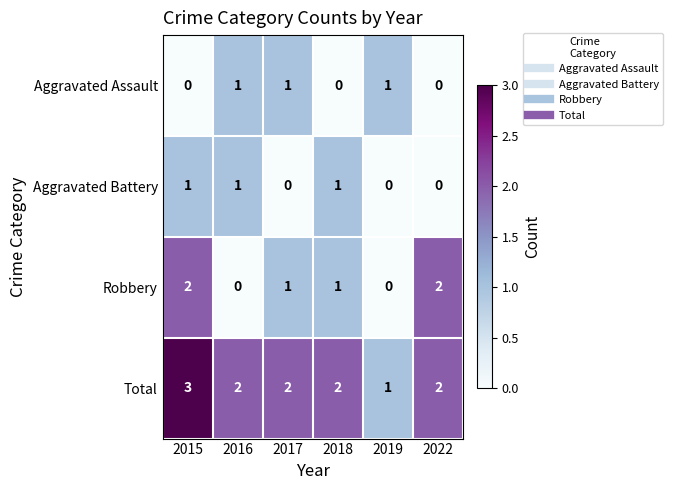

The Total series shows 1 at 2019. True or false?

True